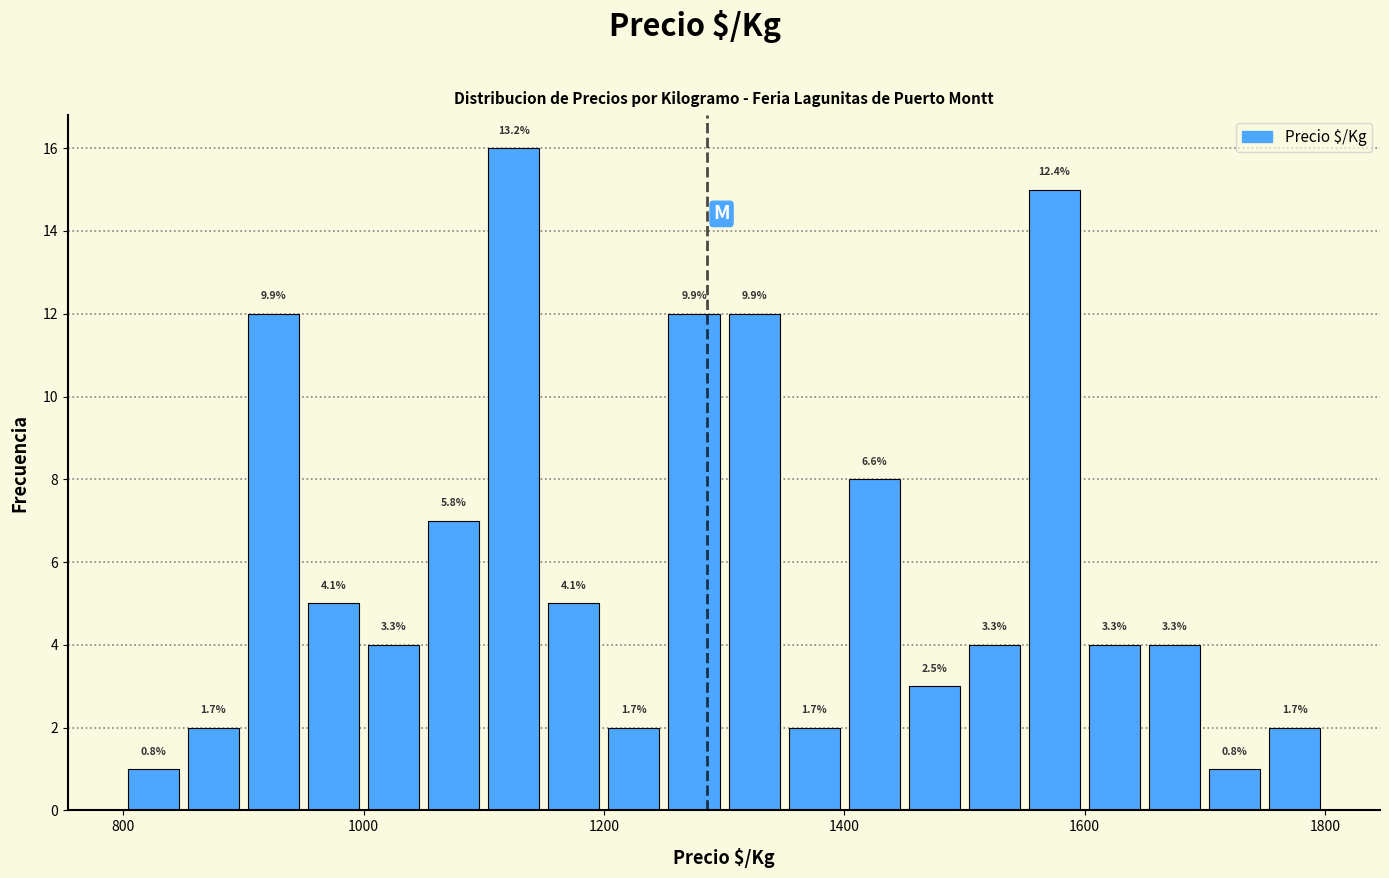

Around what value on the x-axis is the tallest bar? Give the approximate position of its centre, as read against the axis.

1120